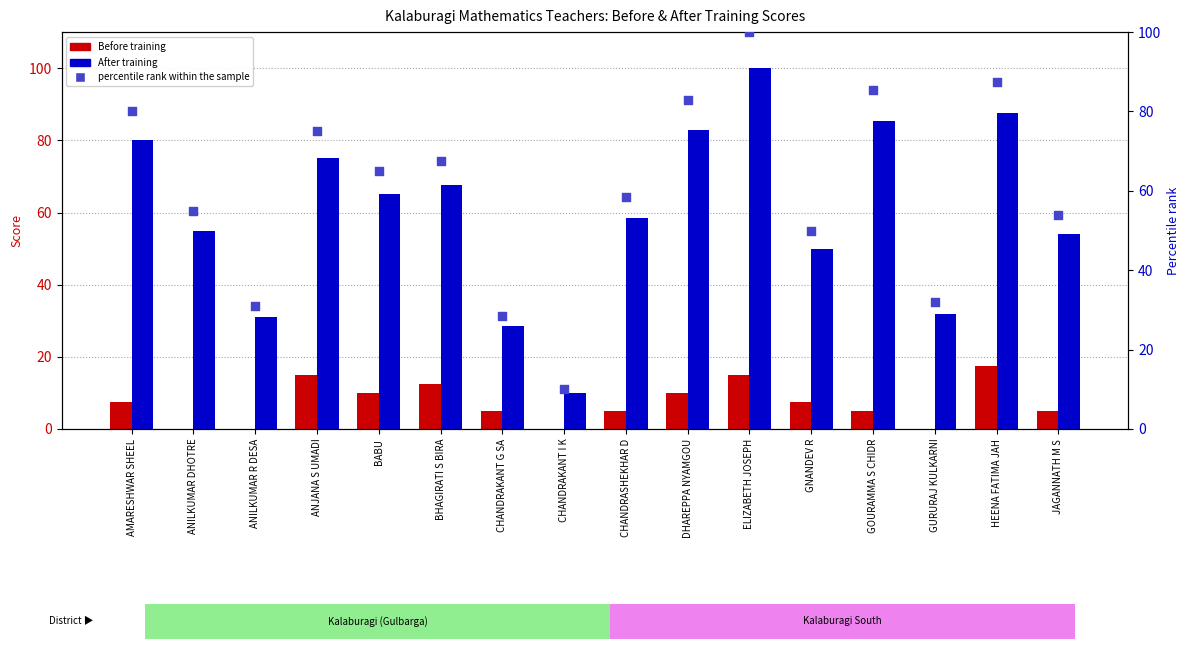

Is the value of percentile rank within the sample at DHAREPPA NYAMGOU greater than the value of After training at ANILKUMAR R DESA?

Yes